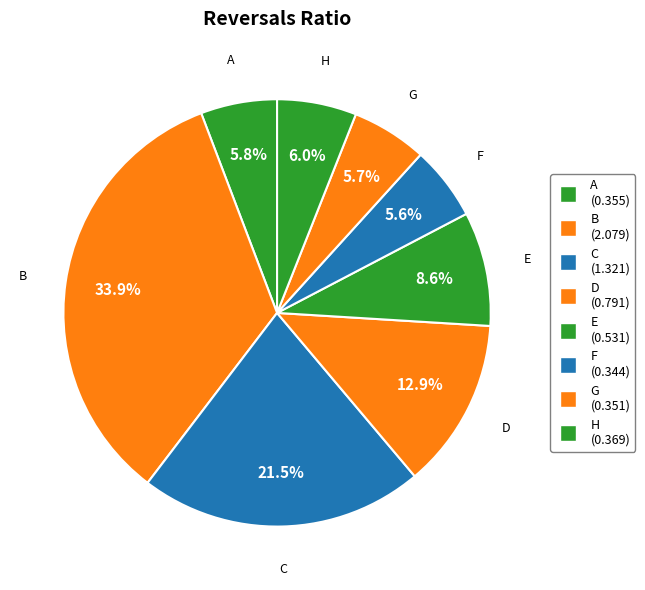

To the nearest percent, what is the difference between the F and C slice percentages?

16%